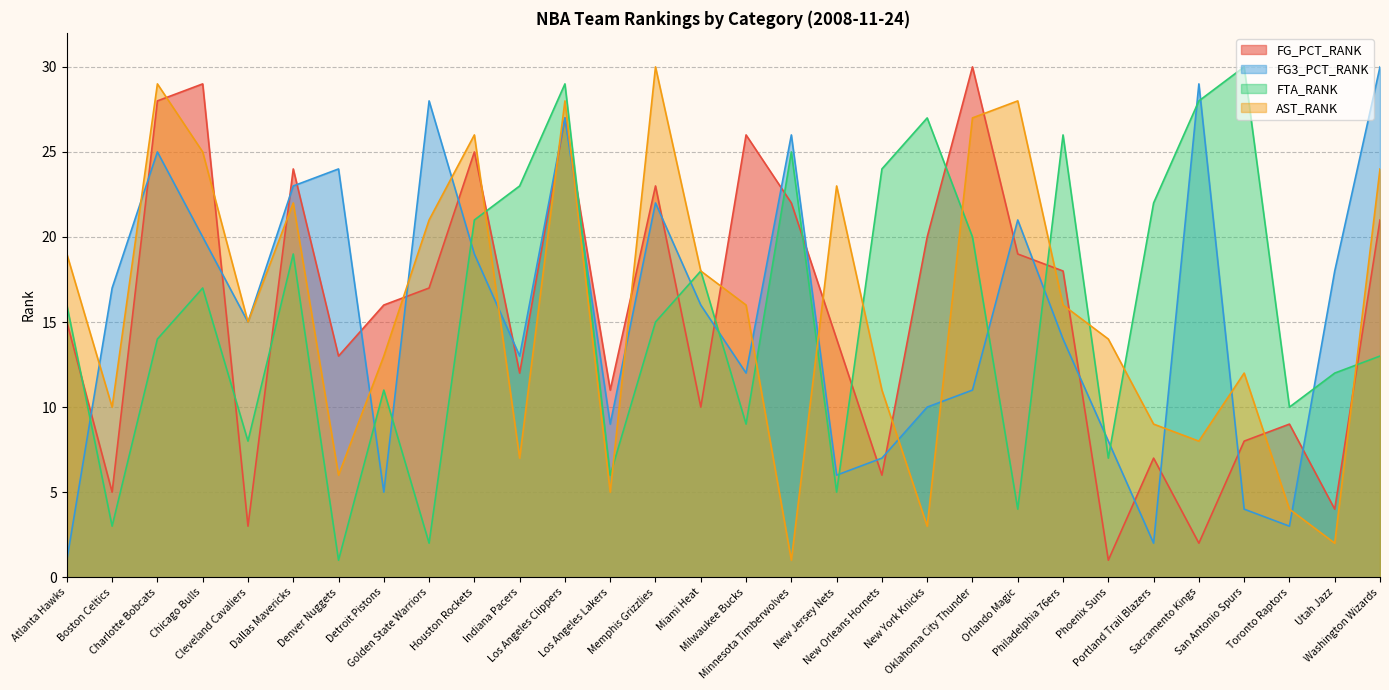

Reading left to right, extract all data points from this chart.

FG_PCT_RANK: 15	5	28	29	3	24	13	16	17	25	12	27	11	23	10	26	22	14	6	20	30	19	18	1	7	2	8	9	4	21
FG3_PCT_RANK: 1	17	25	20	15	23	24	5	28	19	13	27	9	22	16	12	26	6	7	10	11	21	14	8	2	29	4	3	18	30
FTA_RANK: 16	3	14	17	8	19	1	11	2	21	23	29	6	15	18	9	25	5	24	27	20	4	26	7	22	28	30	10	12	13
AST_RANK: 19	10	29	25	15	22	6	13	21	26	7	28	5	30	18	16	1	23	11	3	27	28	16	14	9	8	12	4	2	24